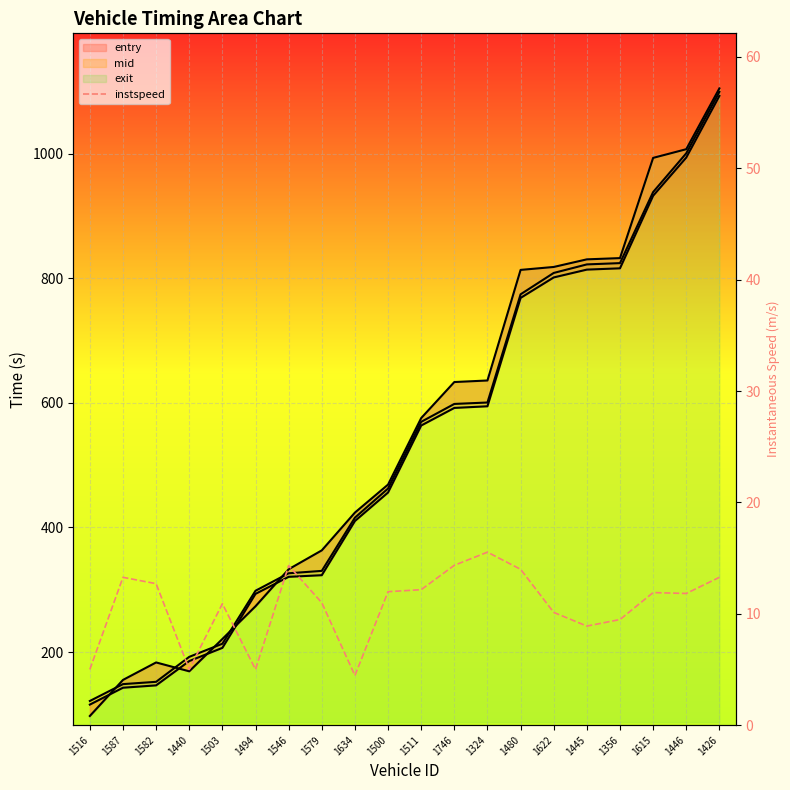

Where does the data first go above 11?

1587